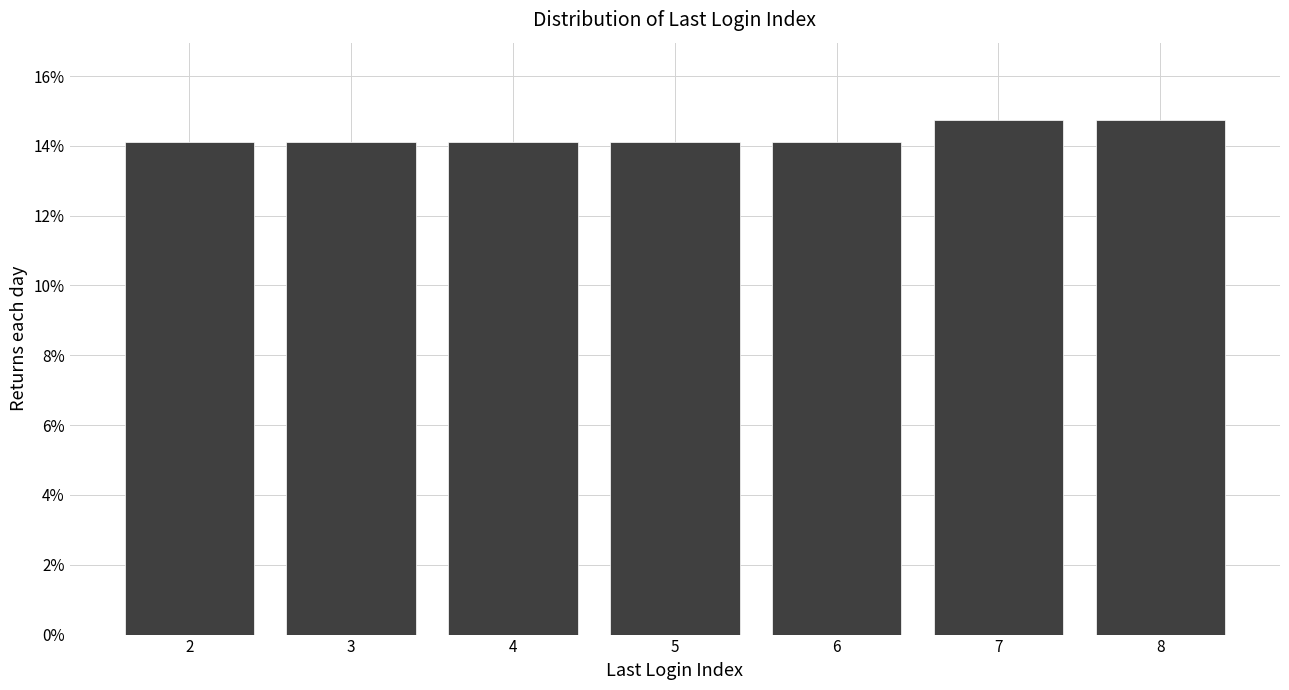

Are the bars horizontal?

No